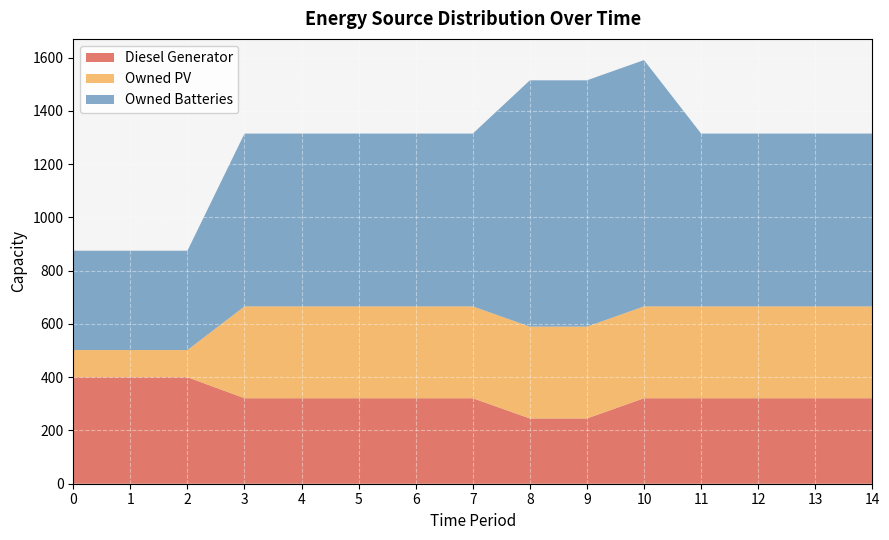

Reading left to right, what are all the values shown in this chart?

Diesel Generator: 400	400	400	321	321	321	321	321	245	245	321	321	321	321	321
Owned PV: 102	102	102	345	345	345	345	345	345	345	345	345	345	345	345
Owned Batteries: 373	373	373	649	649	649	649	649	925	925	925	649	649	649	649